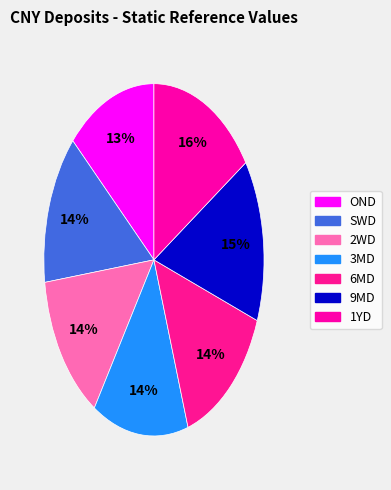

Is SWD the majority of the pie?

No